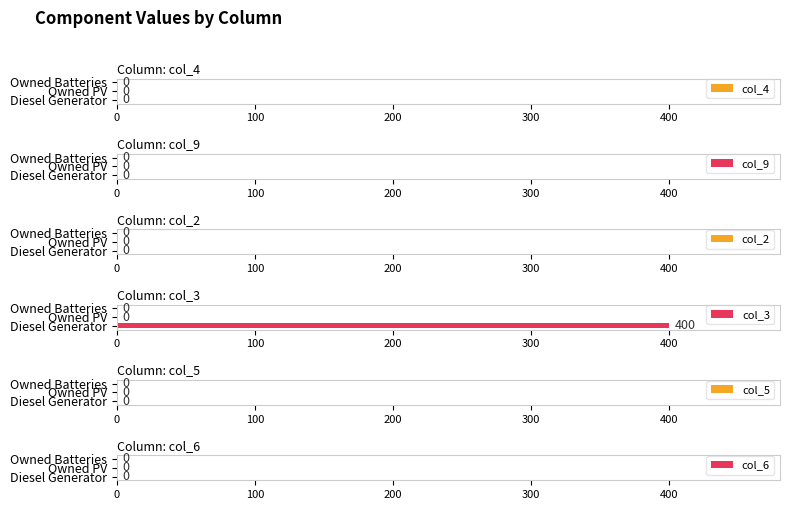

What is the sum of all values?

400